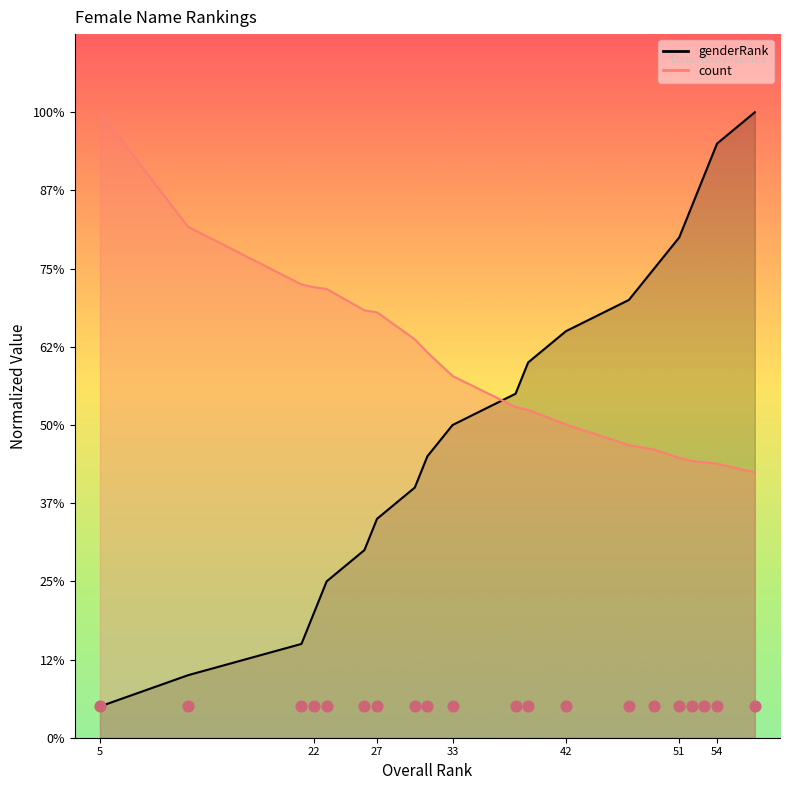

Is the value of count at 42 greater than the value of genderRank at 53?

No